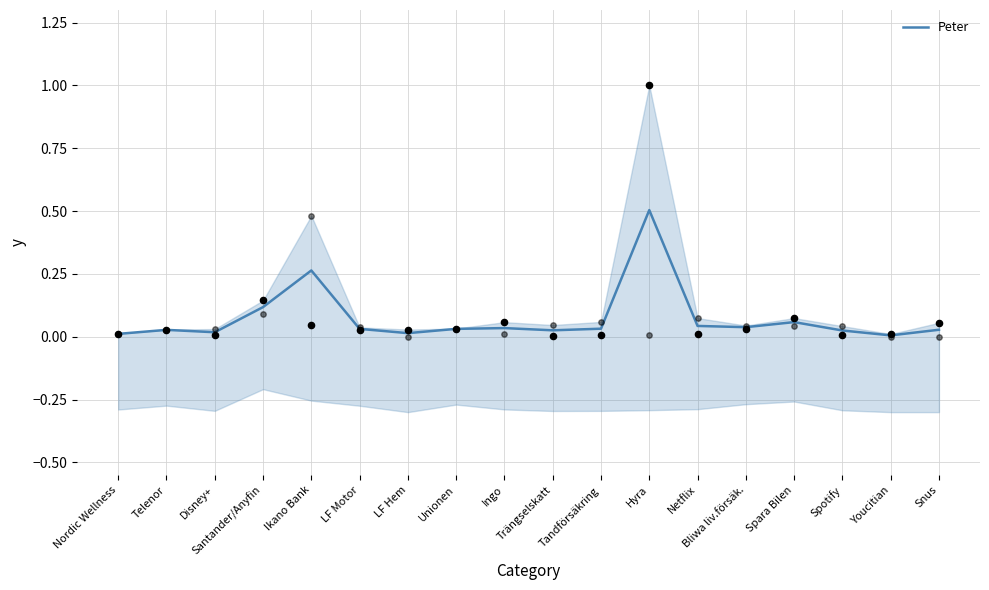

At how many categories does at least one series exceed 0?

18